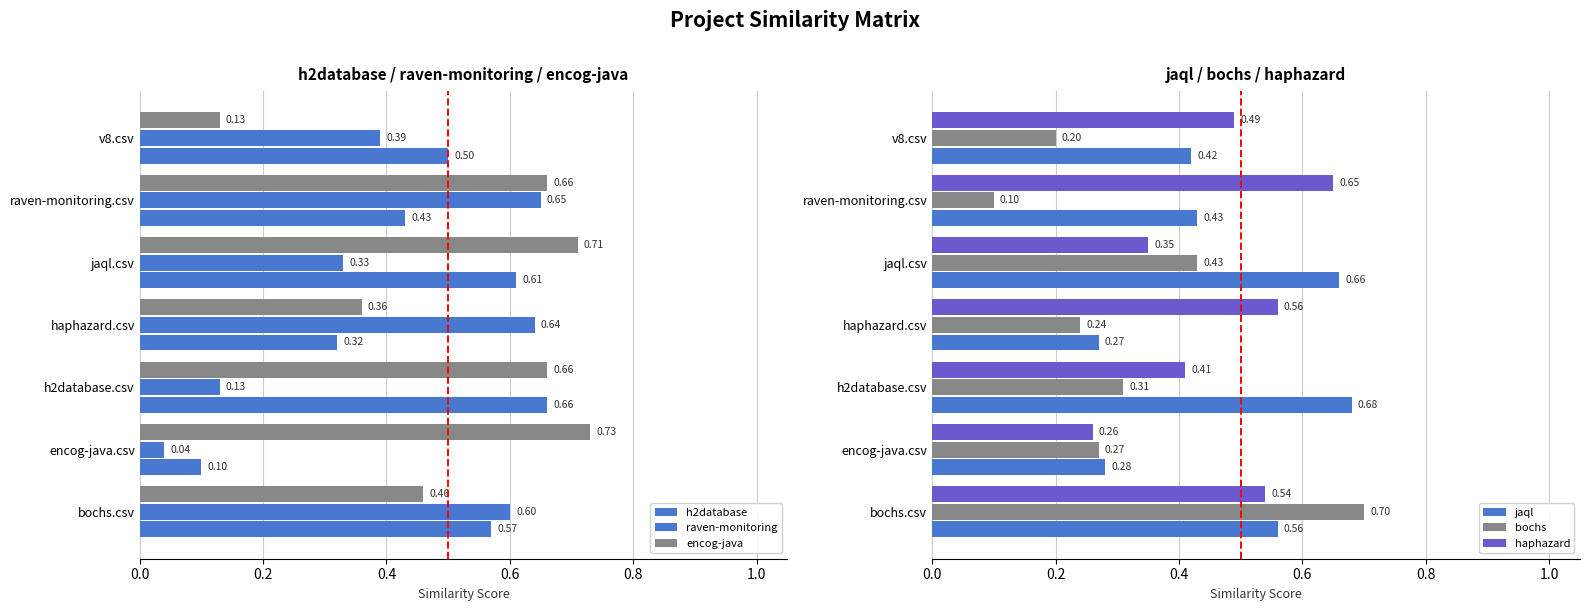

What is the difference between the maximum and second lowest values in the jaql series?

0.4